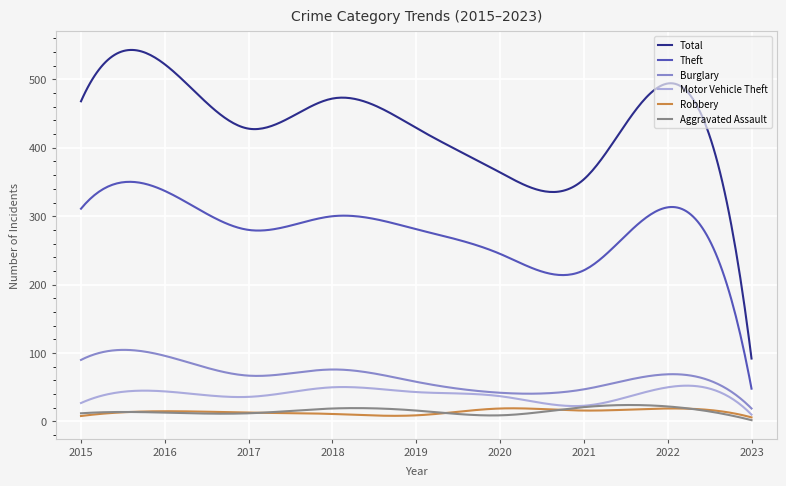

Which series has the largest total across all categories?

Total